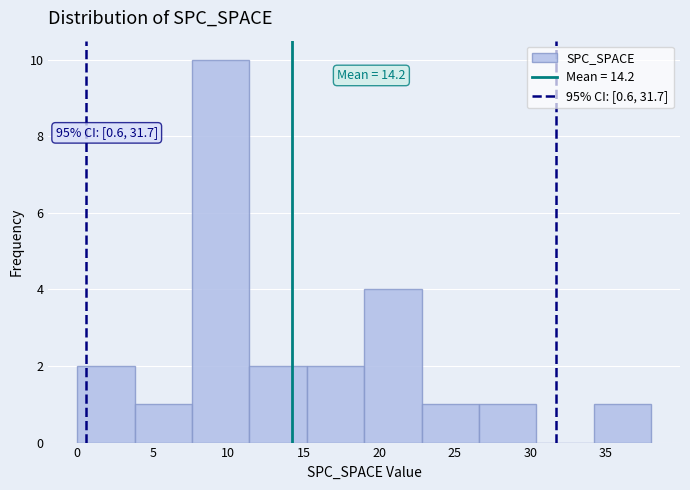

Over which range of the x-axis is the bar tallest?

7.6 to 11.4